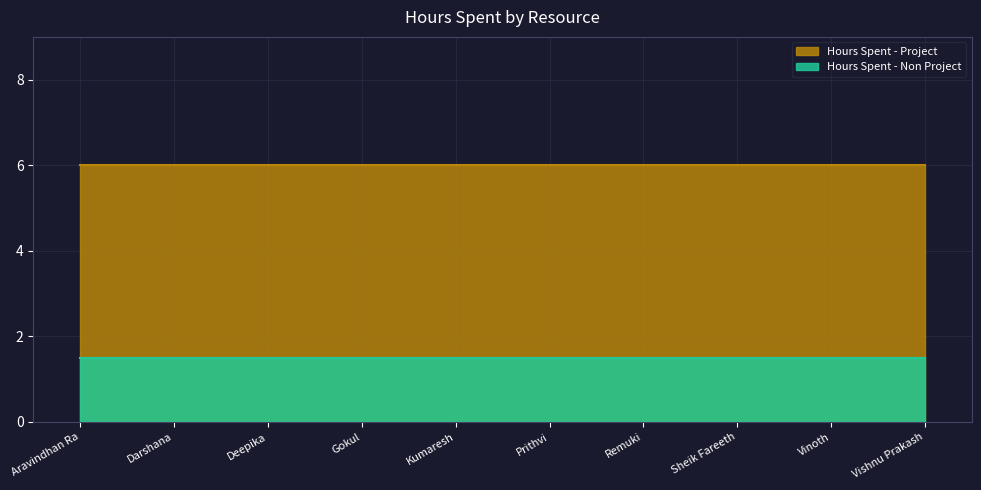

True or false: Hours Spent - Non Project and Hours Spent - Project intersect in this chart.

False